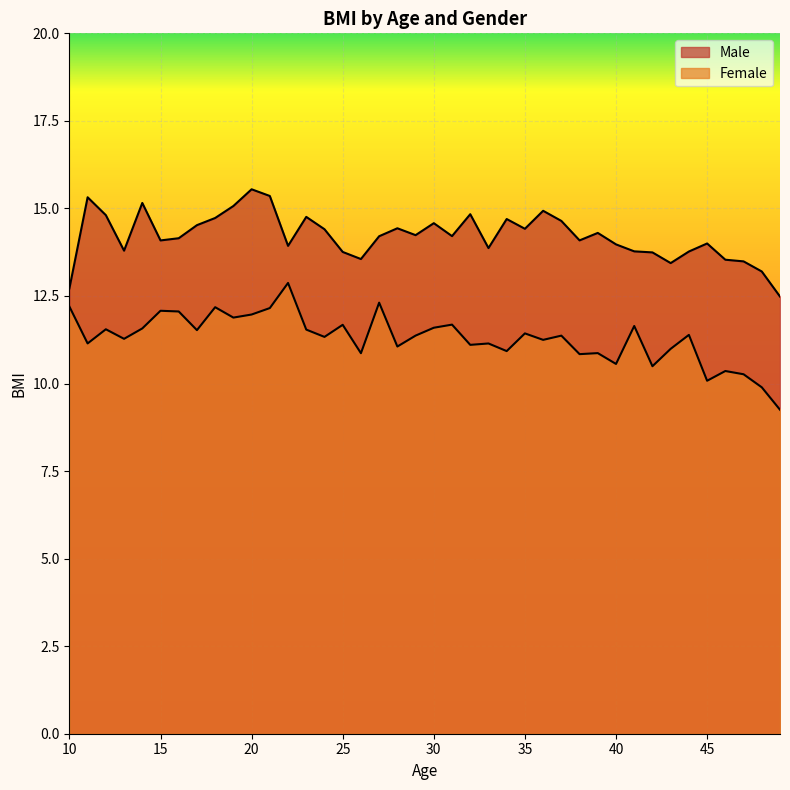

At which label does Male first exceed 14?

11